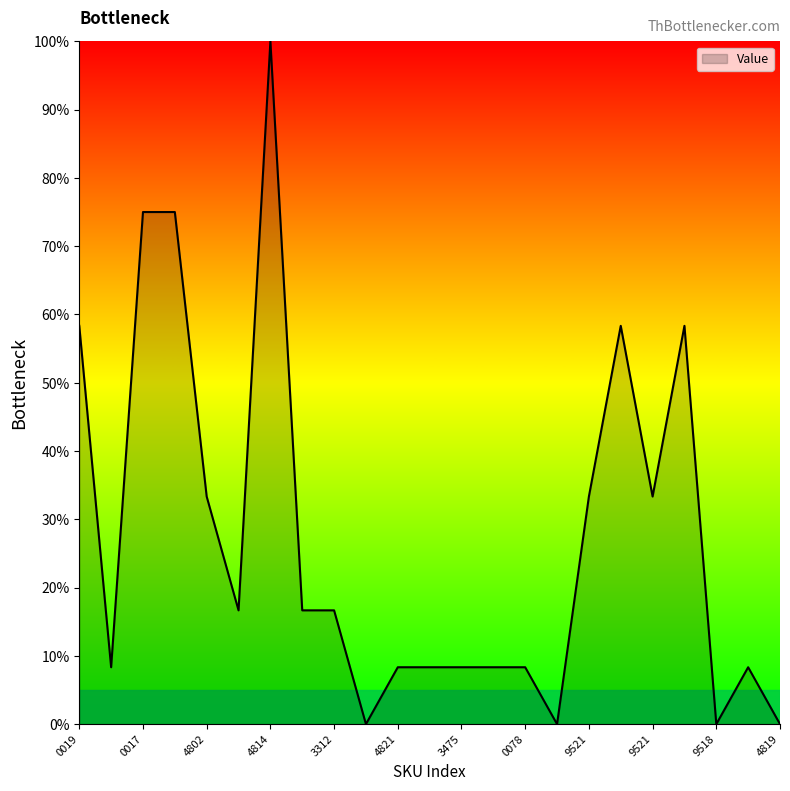

What is the difference between the maximum and minimum values?

100.0